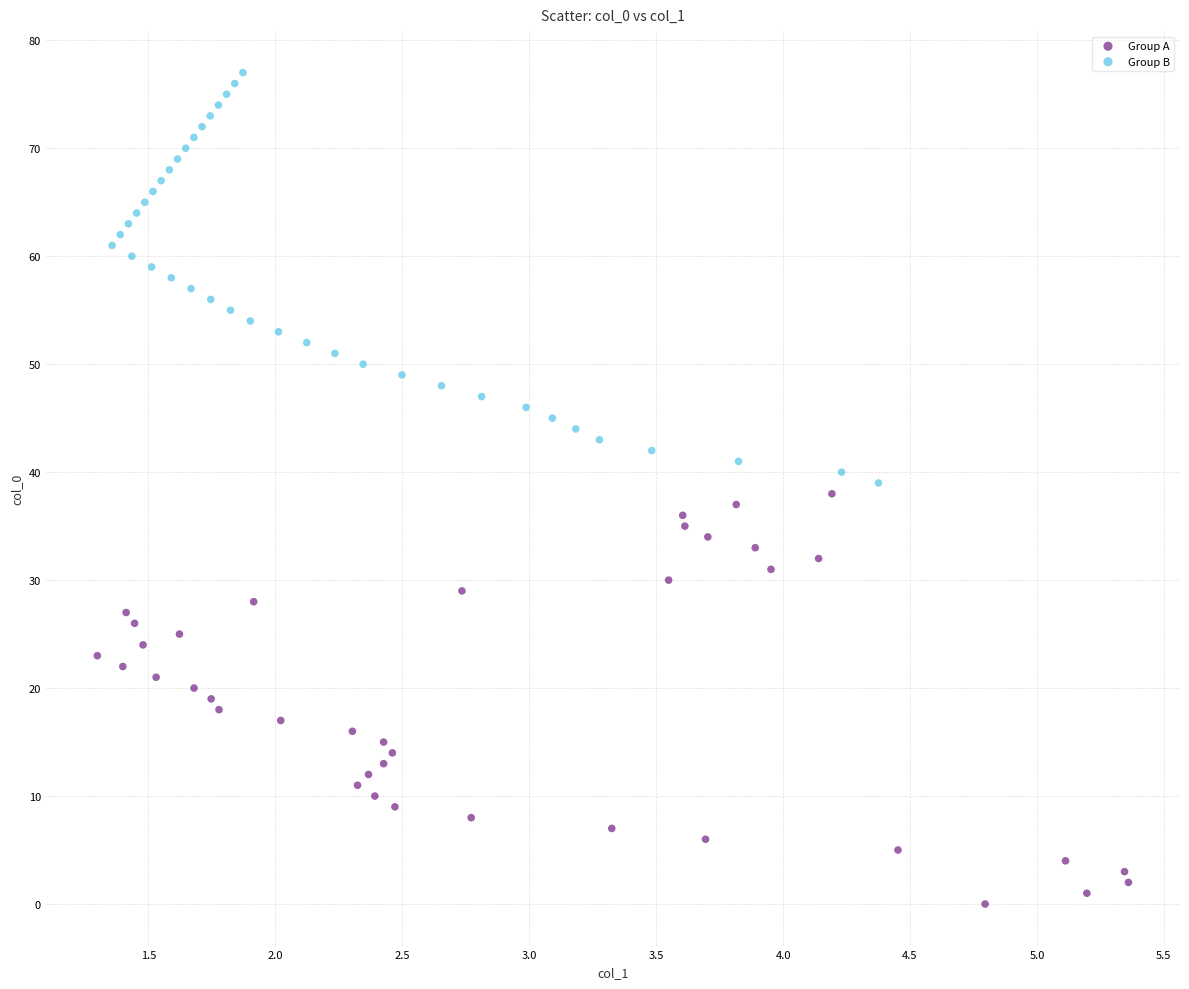

Which series reaches the minimum Y coordinate?

Group A